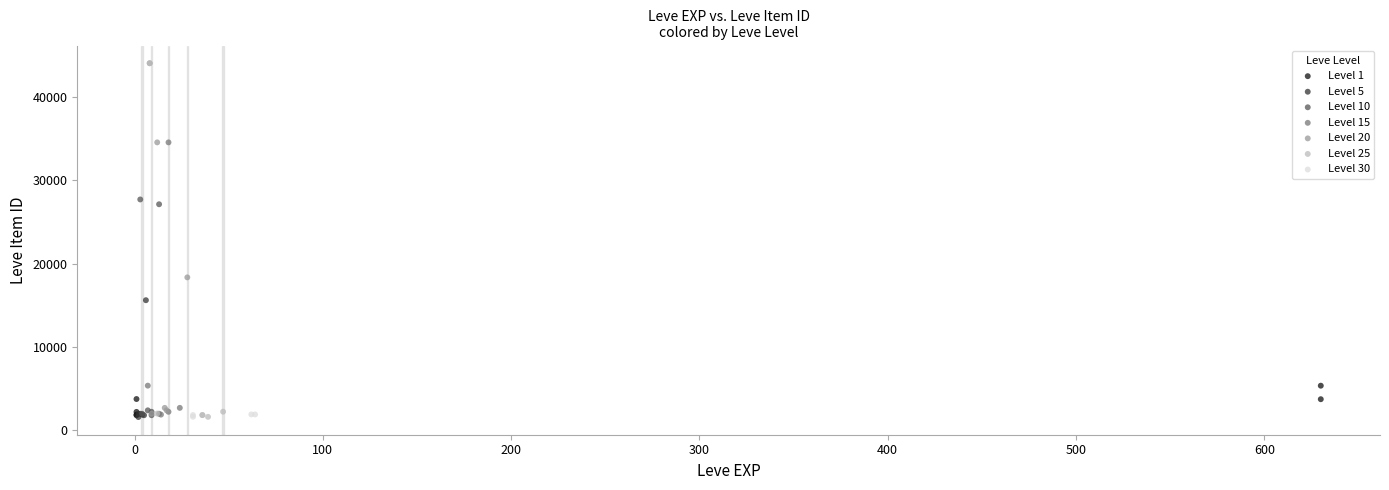

What are all the series names shown in the legend?

Level 1, Level 5, Level 10, Level 15, Level 20, Level 25, Level 30